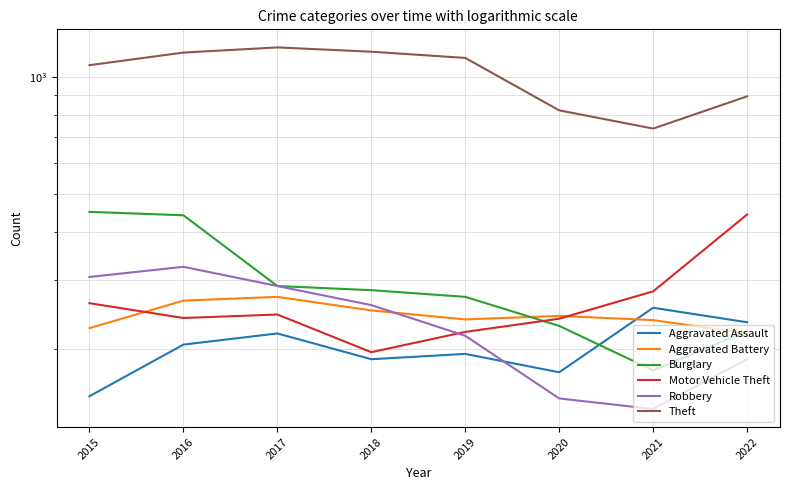

Between 2022 and 2020, which is larger?

2022